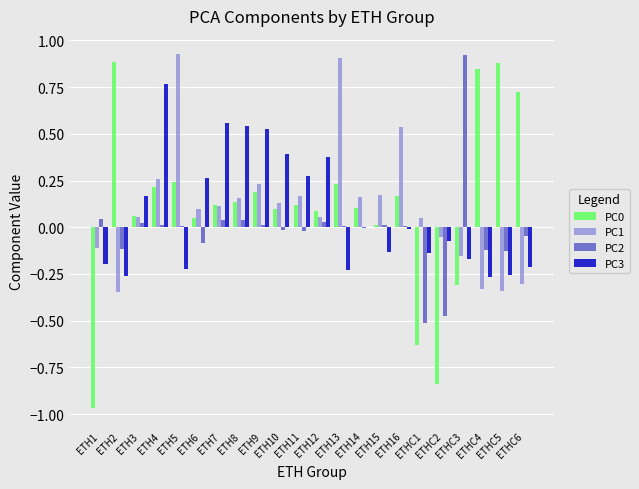

Between ETHC1 and ETHC3, which series saw the biggest shift?

PC2